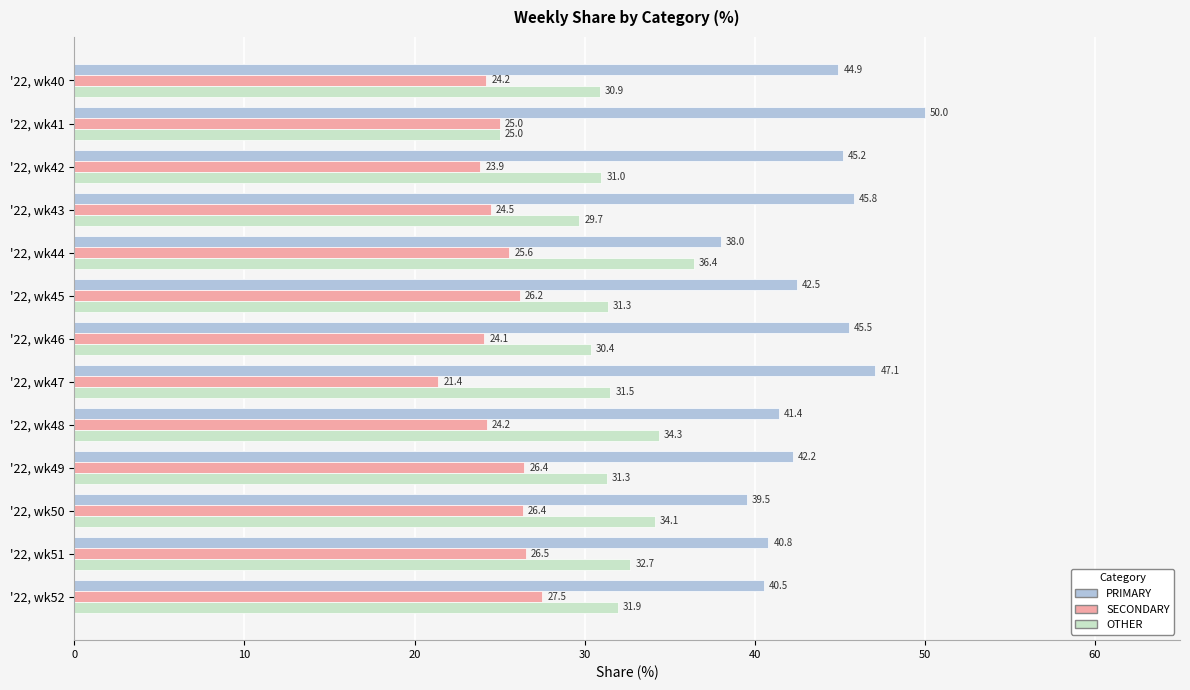

How many values in the SECONDARY series are below 25?

6